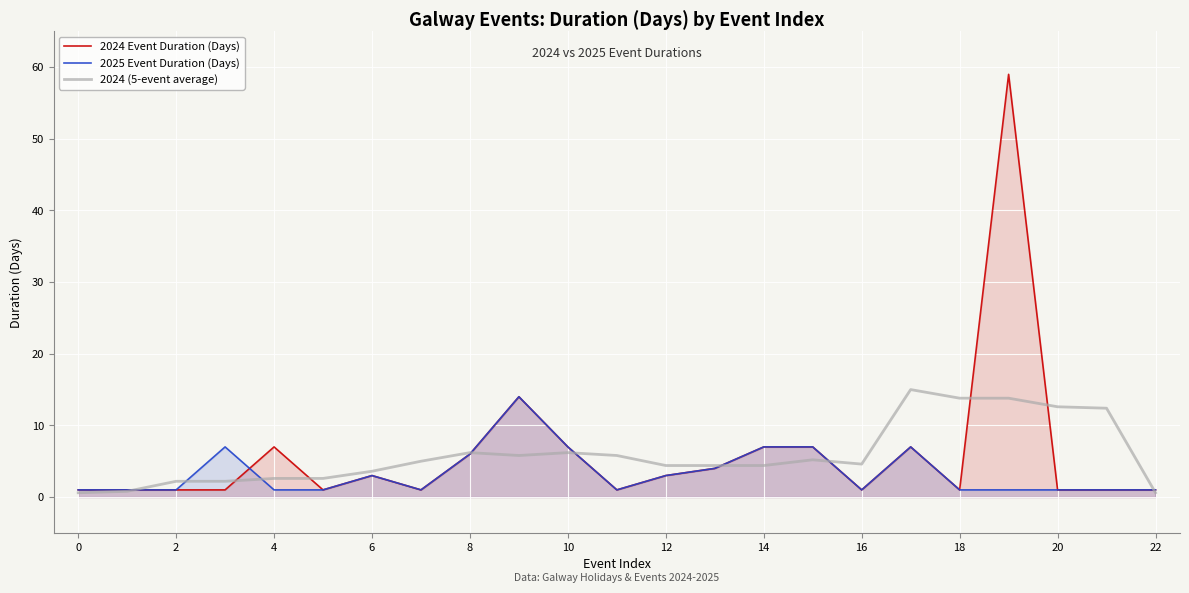

How many intersections are there between 2024 (5-event average) and 2024 Event Duration (Days)?

10